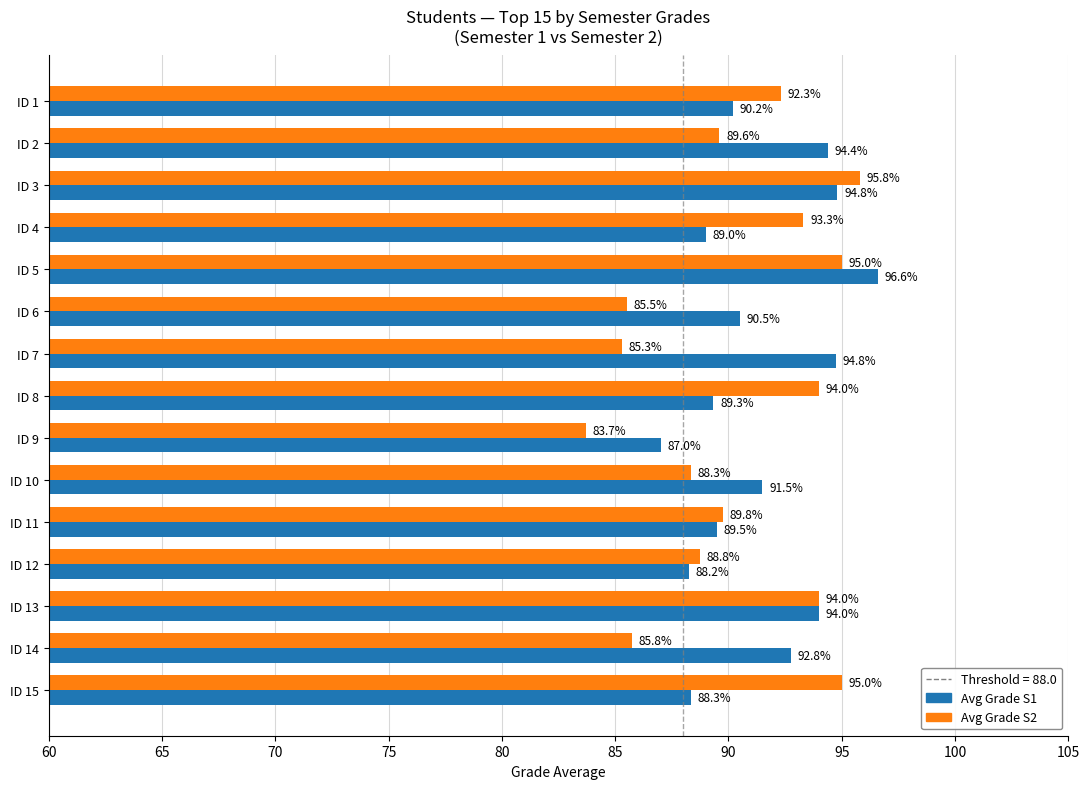

Rank the series by their maximum value, from highest to lowest.

Avg Grade S1, Avg Grade S2